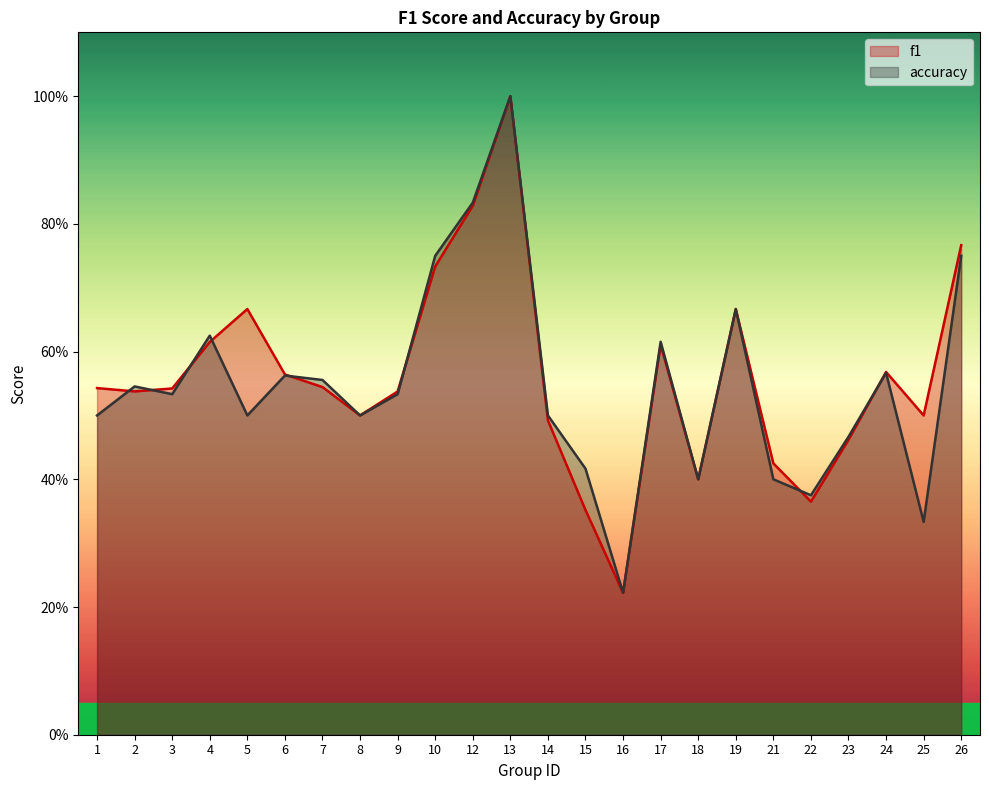

True or false: accuracy and f1 cross at least once.

True